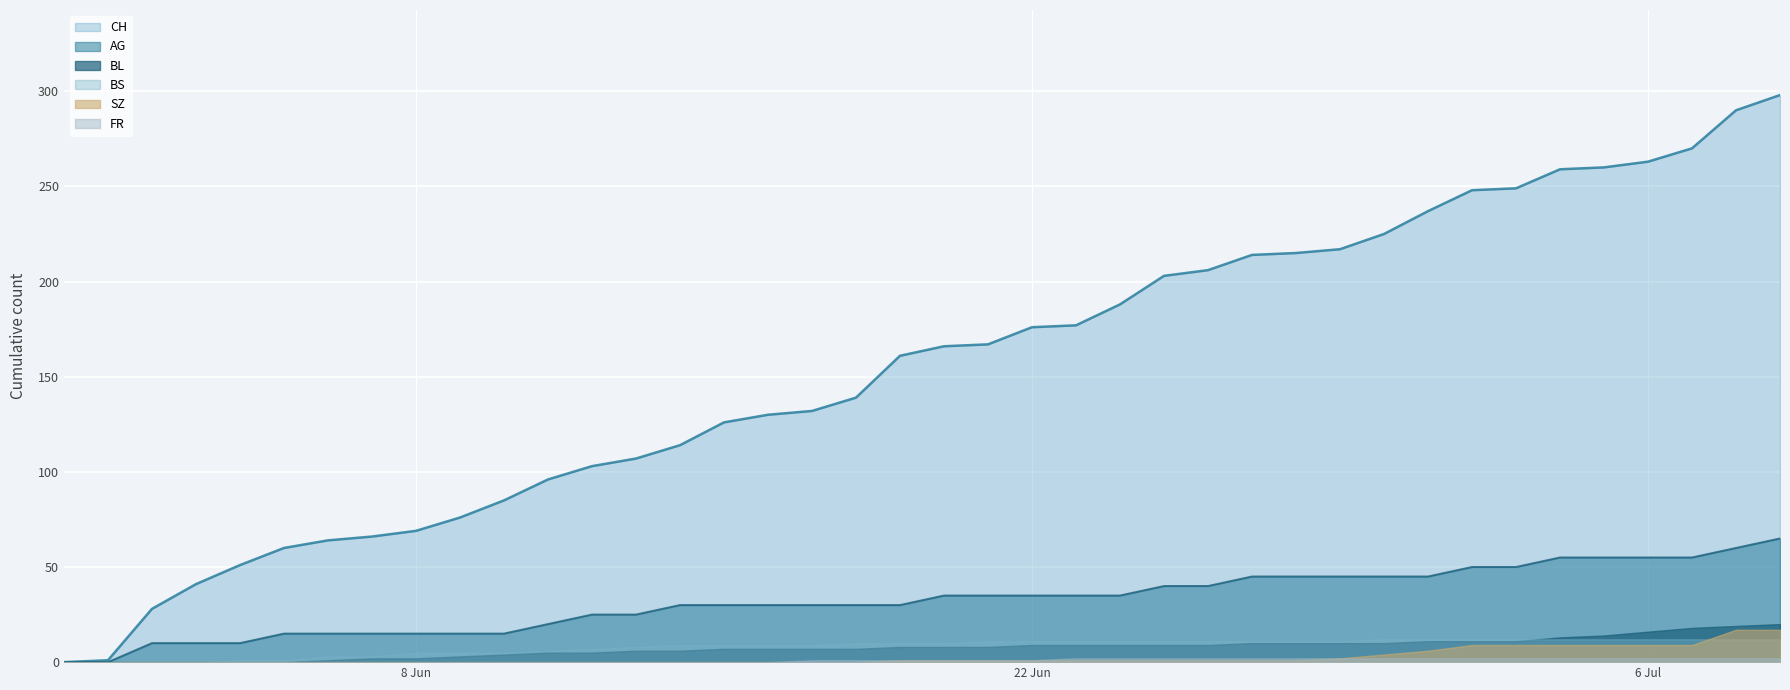

Is it true that BL equals 8 at 19?

True